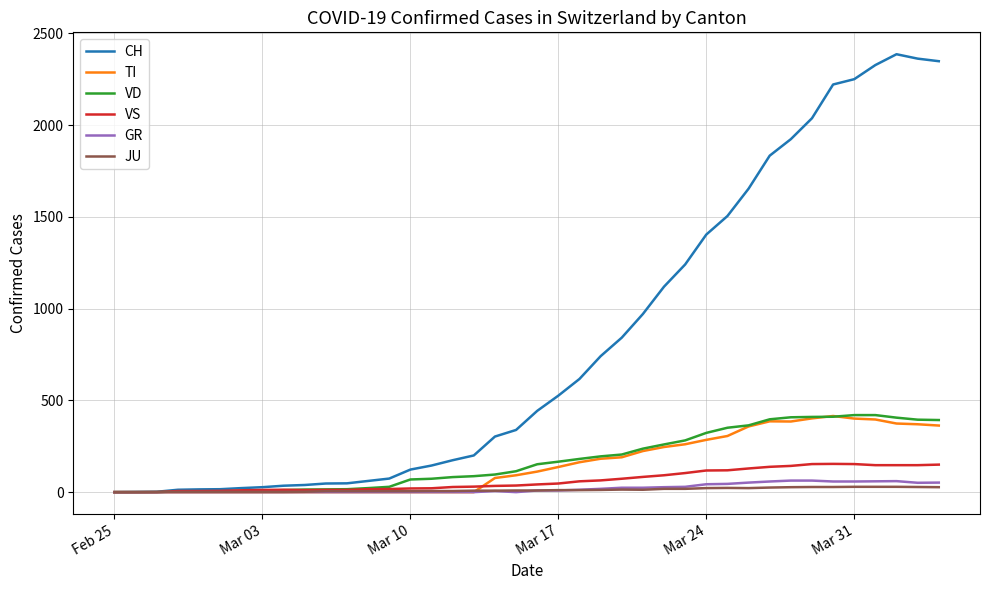

What is the greatest value displayed?

2387